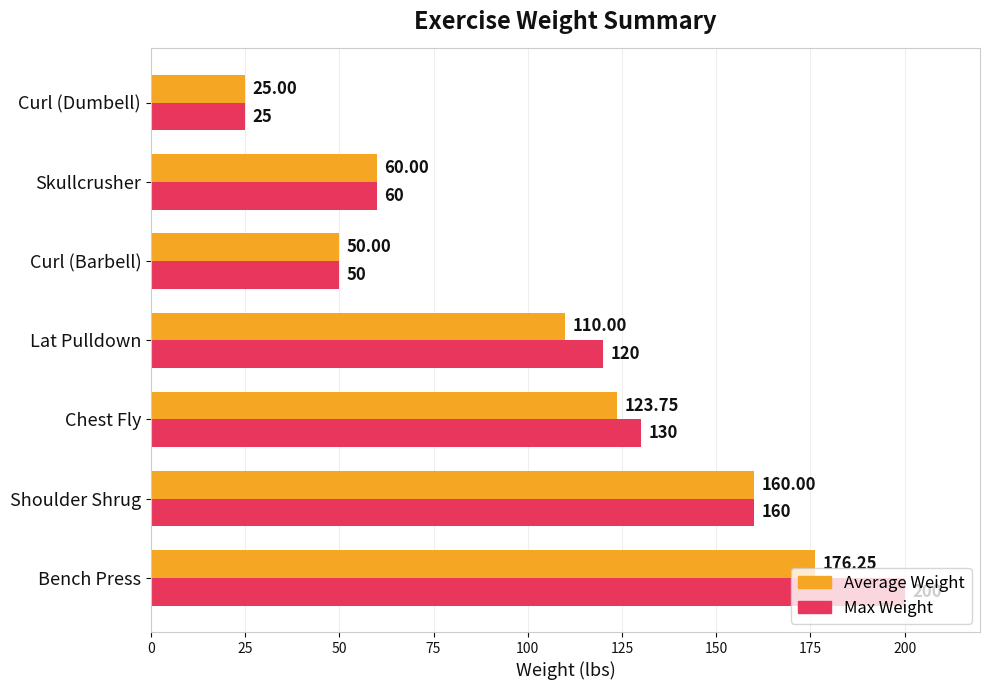

How many series are shown in this chart?

2